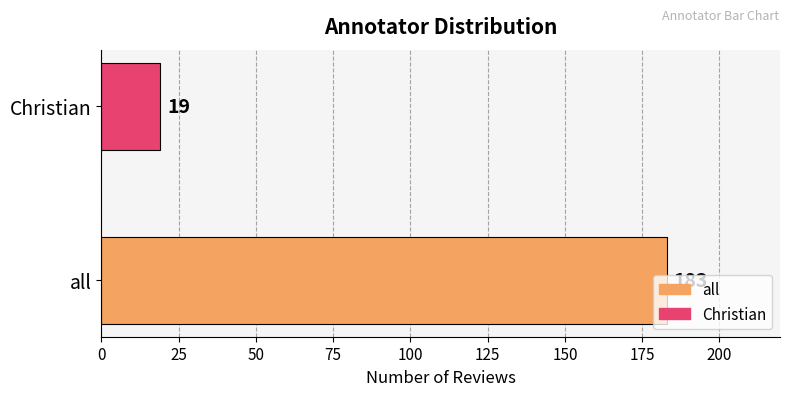

What is the difference between the values at Christian and all?

164